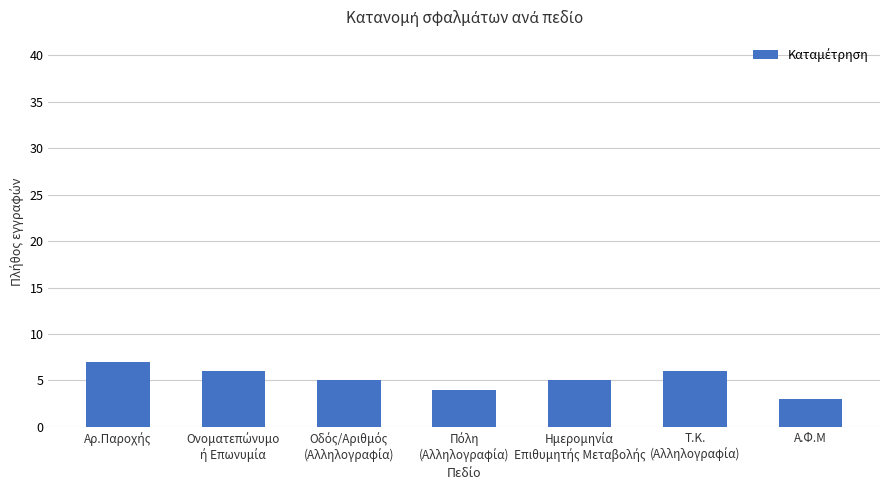

What position from the left is Α.Φ.Μ?

7